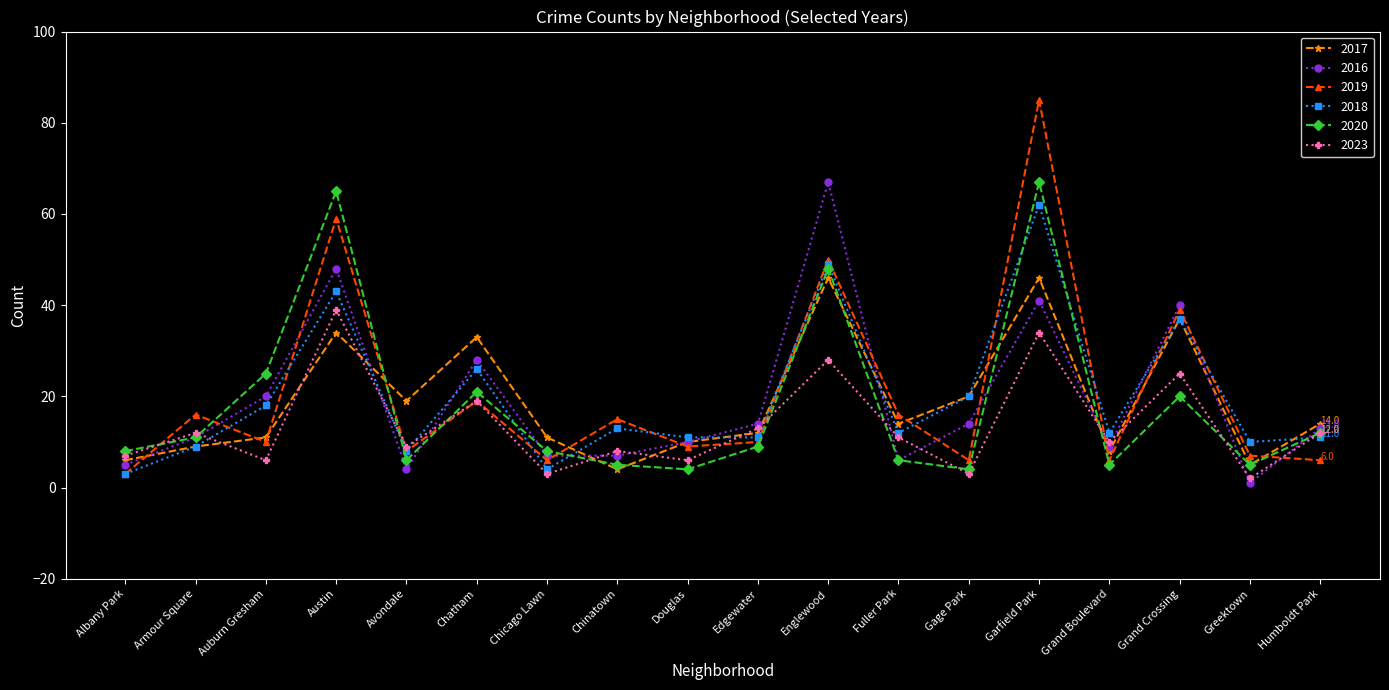

At which category is the sum across all series the highest?

Garfield Park